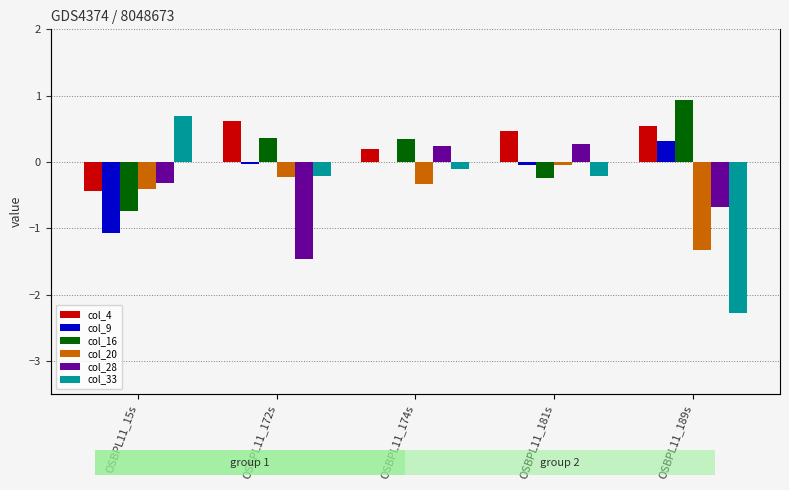

Which series has the largest range (max minus min)?

col_33